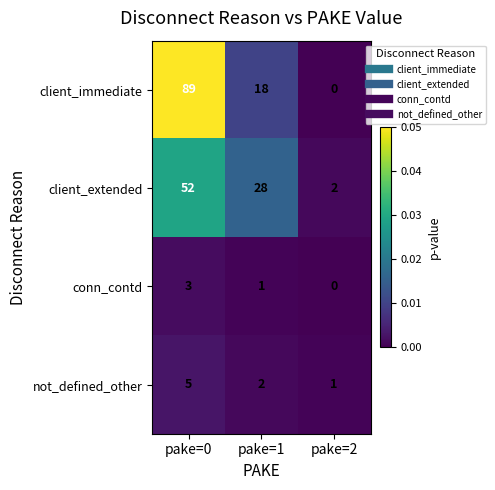

How many distinct data groups are displayed?

4